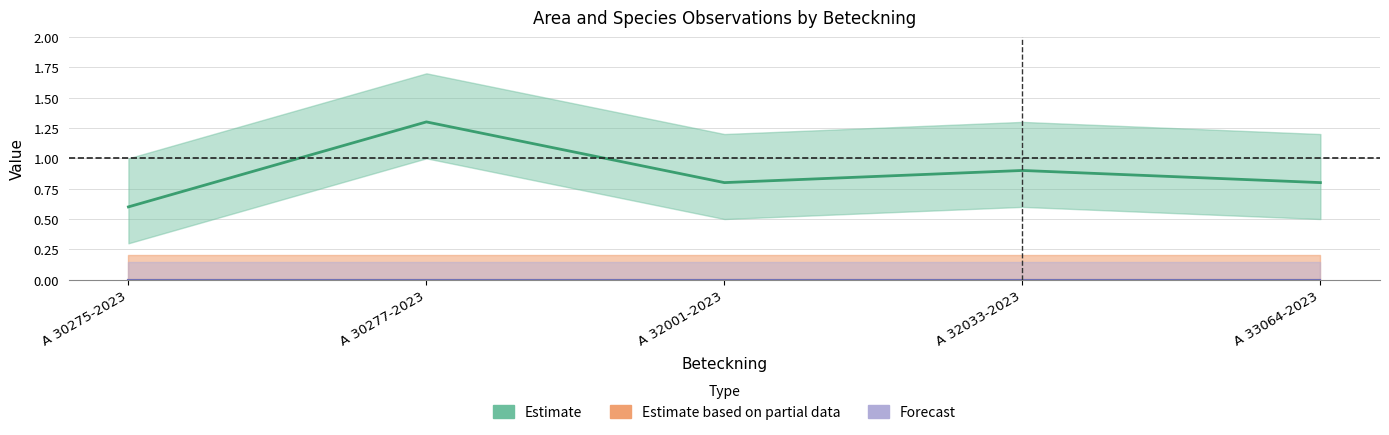

What is the label of the 1st point from the left?

A 30275-2023